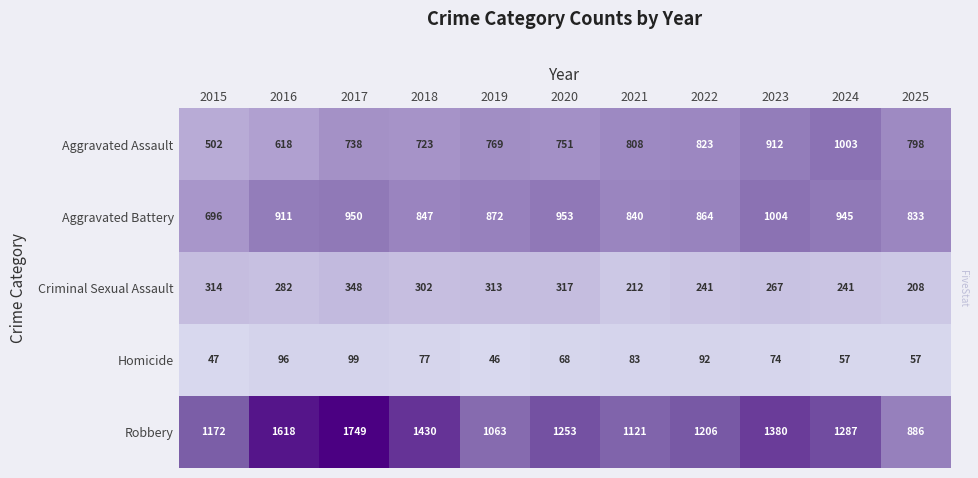

What is the minimum value shown in the chart?

46